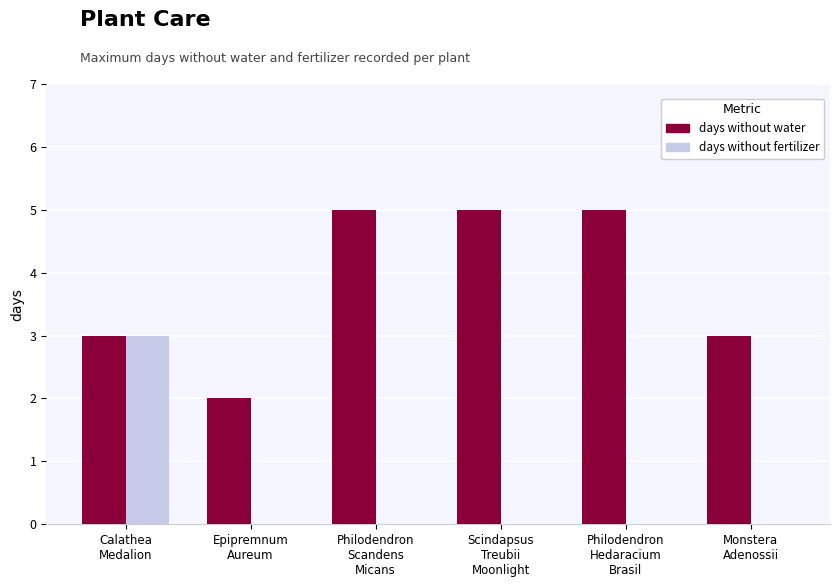

How many categories are shown in the chart?

6